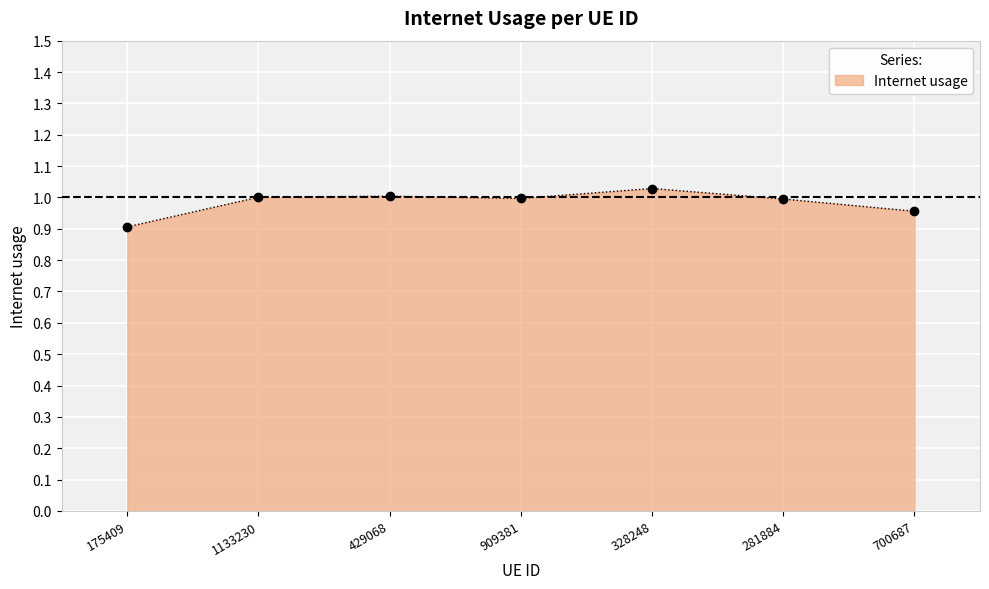

What is the sum of all values?

6.9